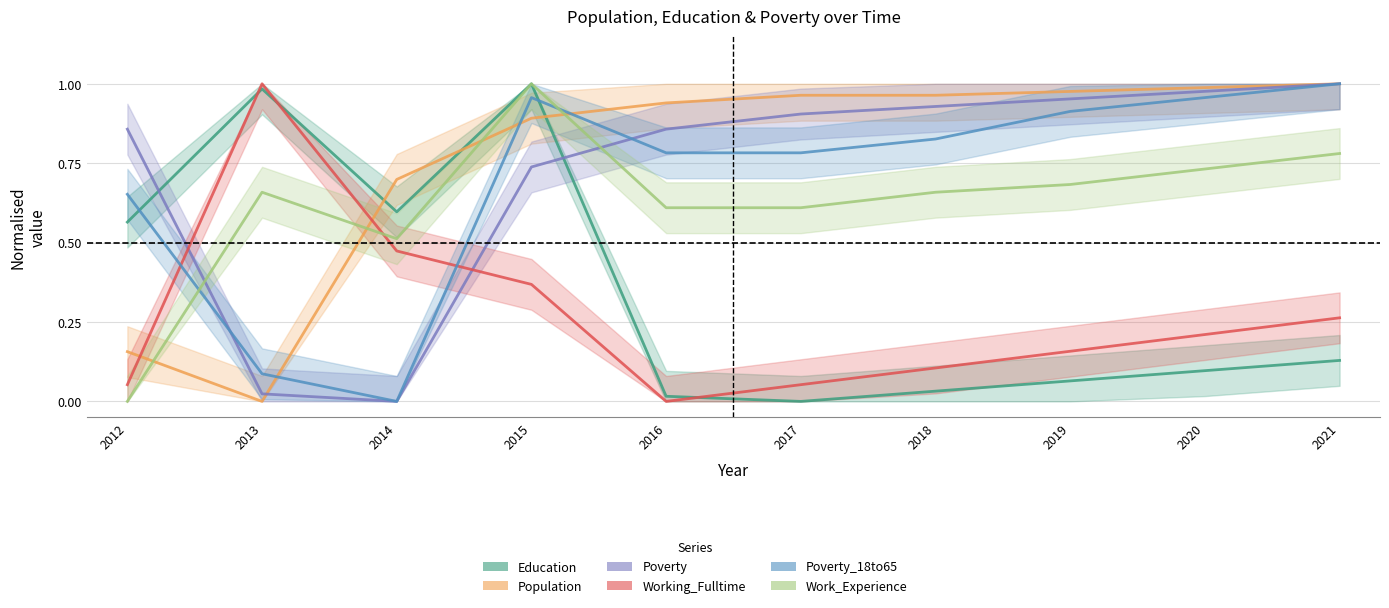

Which series has the largest total across all categories?

Population